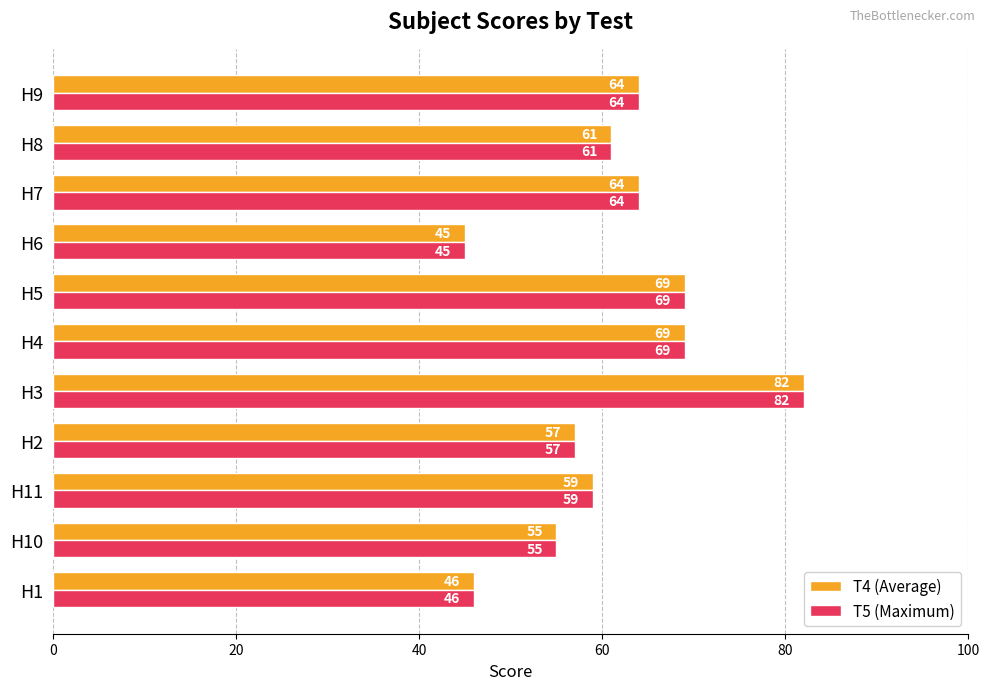

Is it true that T4 (Average) equals 64 at H7?

True